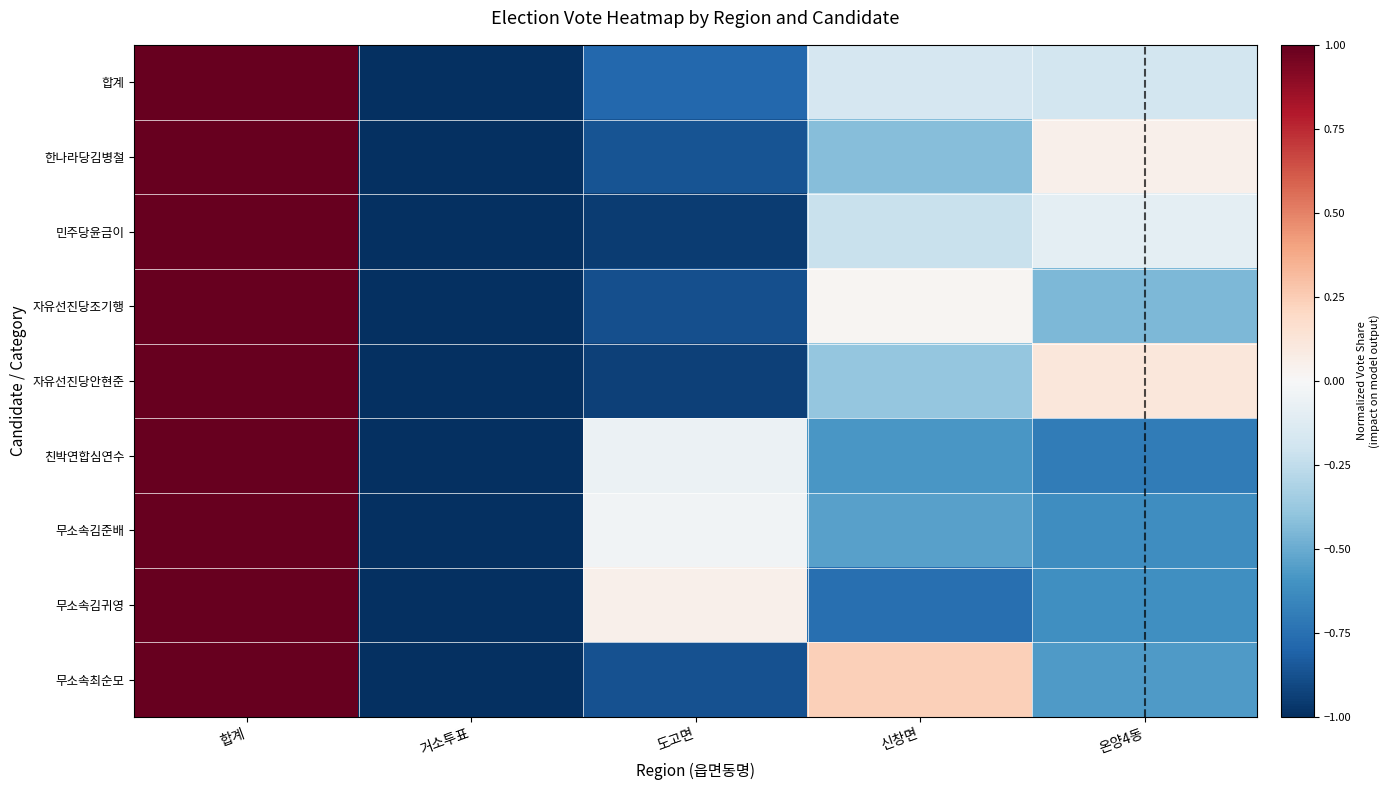

Count the number of data series in this chart.

9